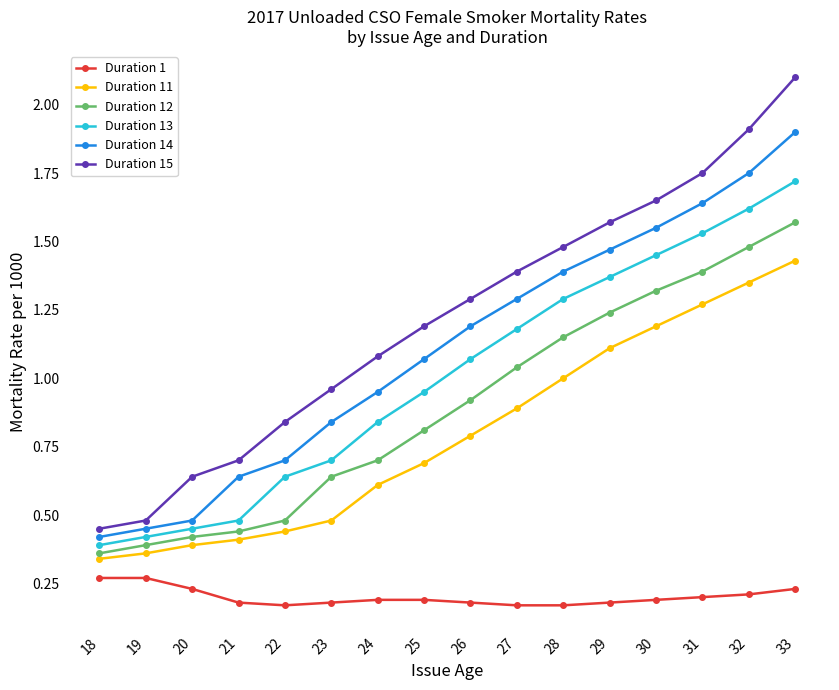

Which series has the largest range (max minus min)?

Duration 15